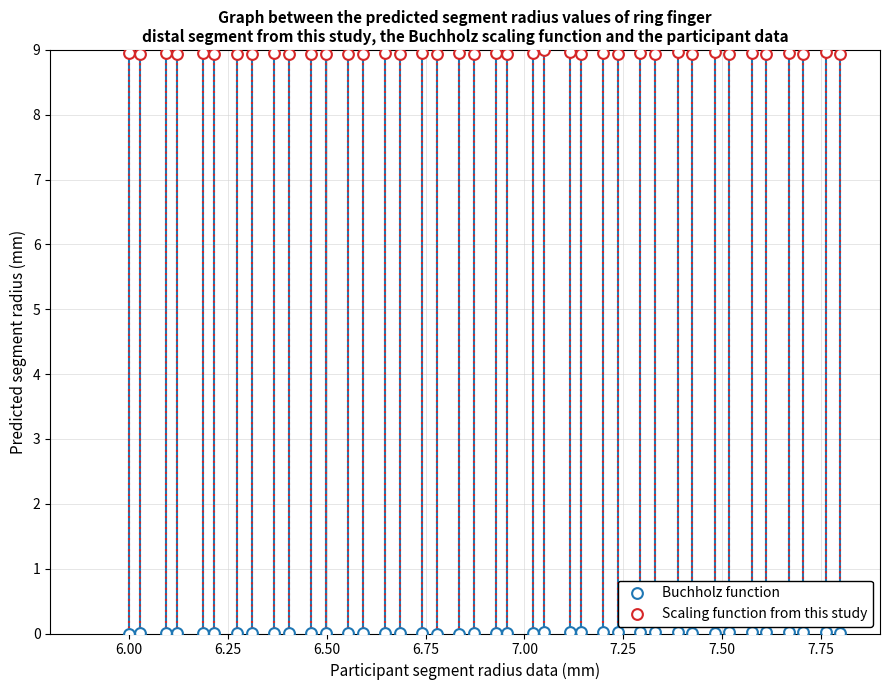

How many data points are displayed?

80